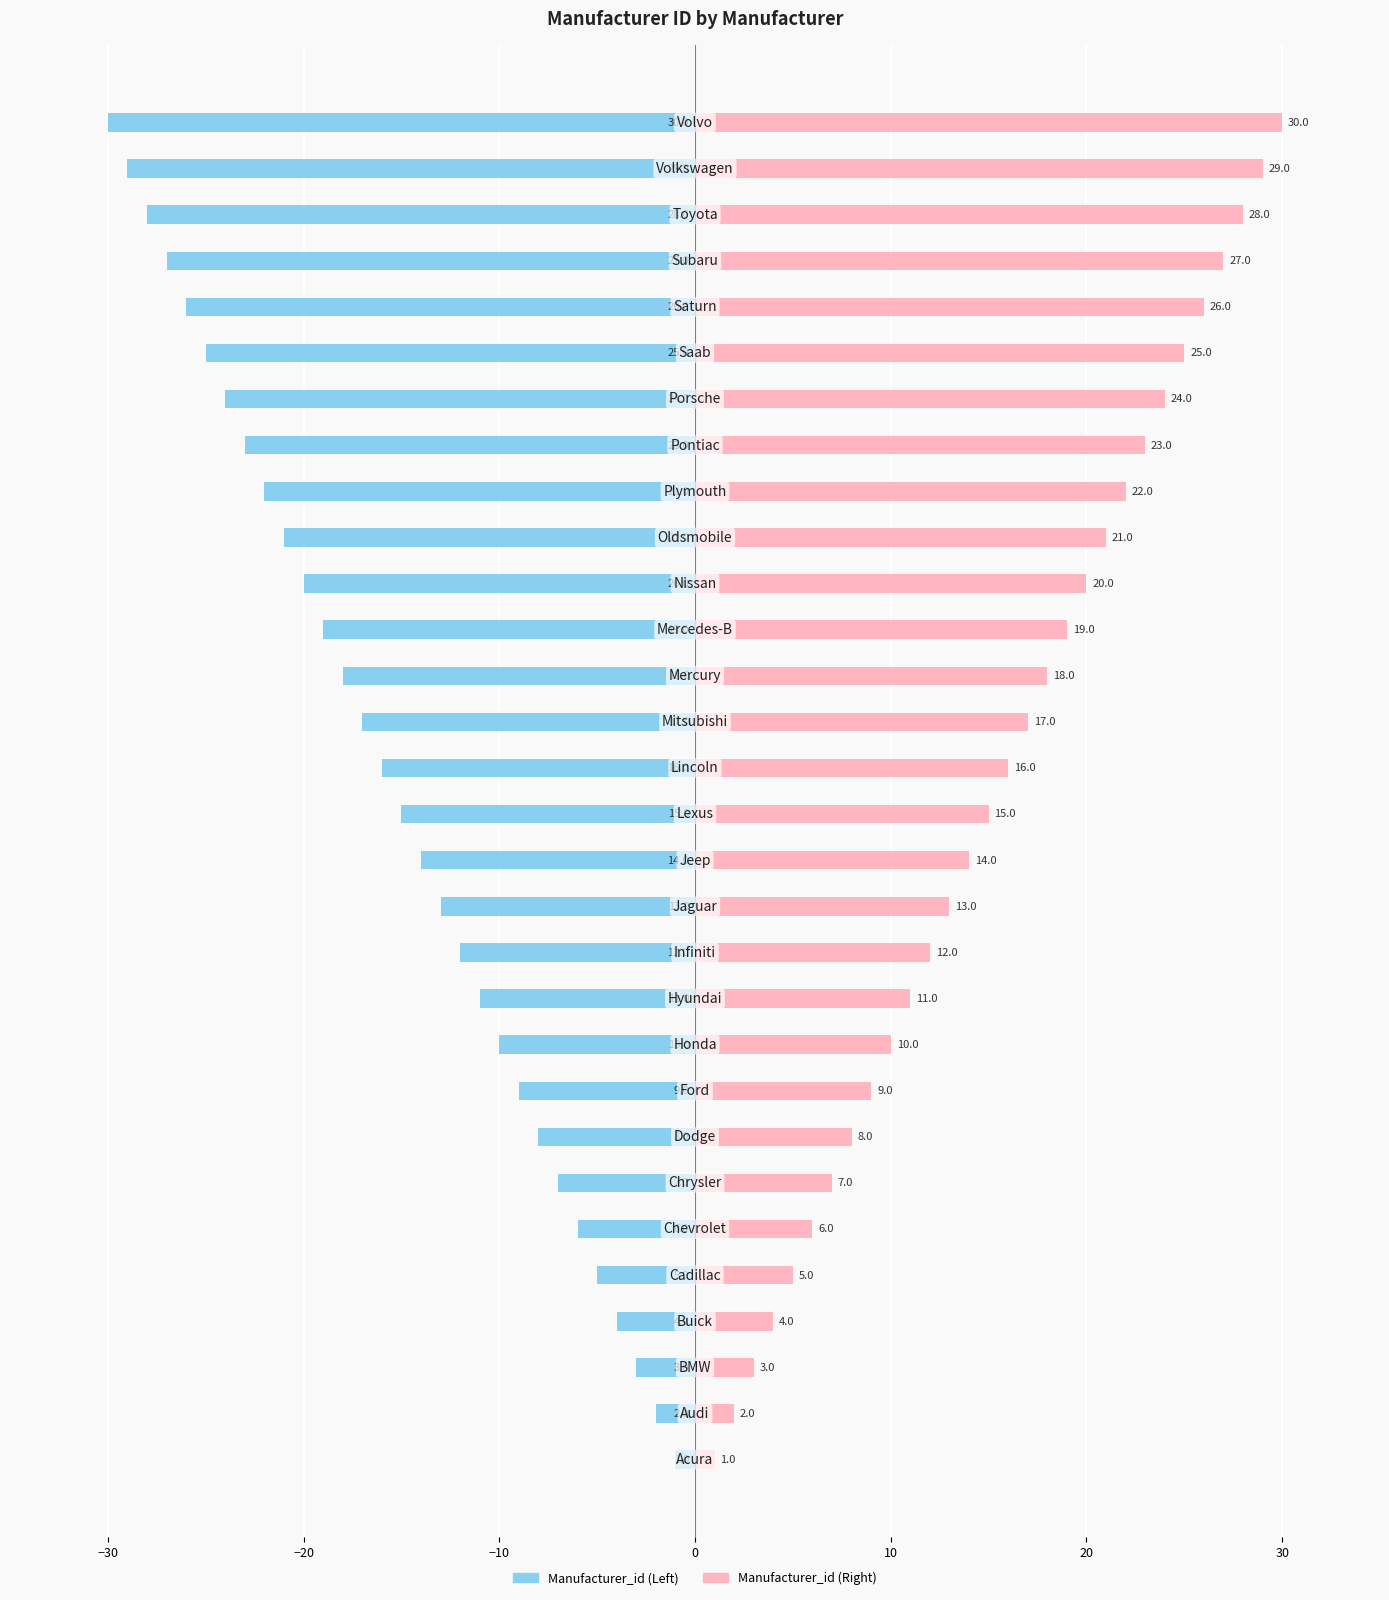

List the series in order of their overall mean, highest first.

Manufacturer_id (Right), Manufacturer_id (Left)